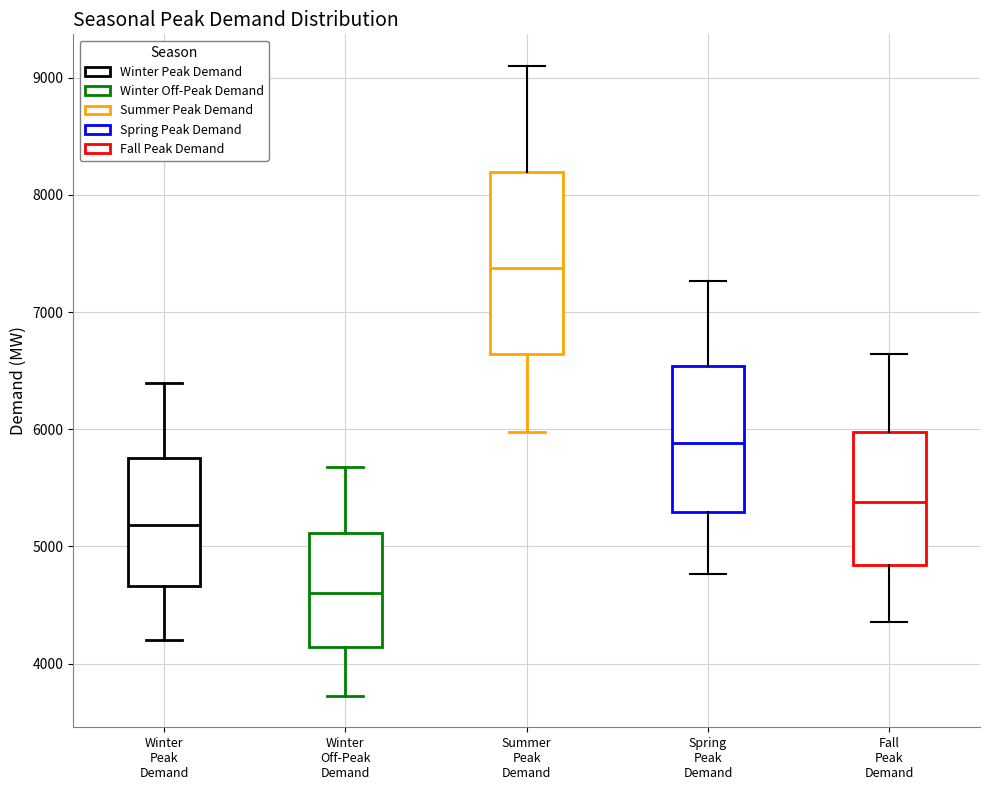

Reading left to right, read every box against the y-axis: the position of its median line, the range the box covers, and the ends of its whiskers. The values are not printed on the chart, so give them approximately, as read against the axis.

Winter Peak Demand: median 5200, box 4700 to 5800, whiskers 4200 to 6400
Winter Off-Peak Demand: median 4600, box 4100 to 5100, whiskers 3700 to 5700
Summer Peak Demand: median 7400, box 6600 to 8200, whiskers 6000 to 9100
Spring Peak Demand: median 5900, box 5300 to 6500, whiskers 4800 to 7300
Fall Peak Demand: median 5400, box 4800 to 6000, whiskers 4400 to 6600